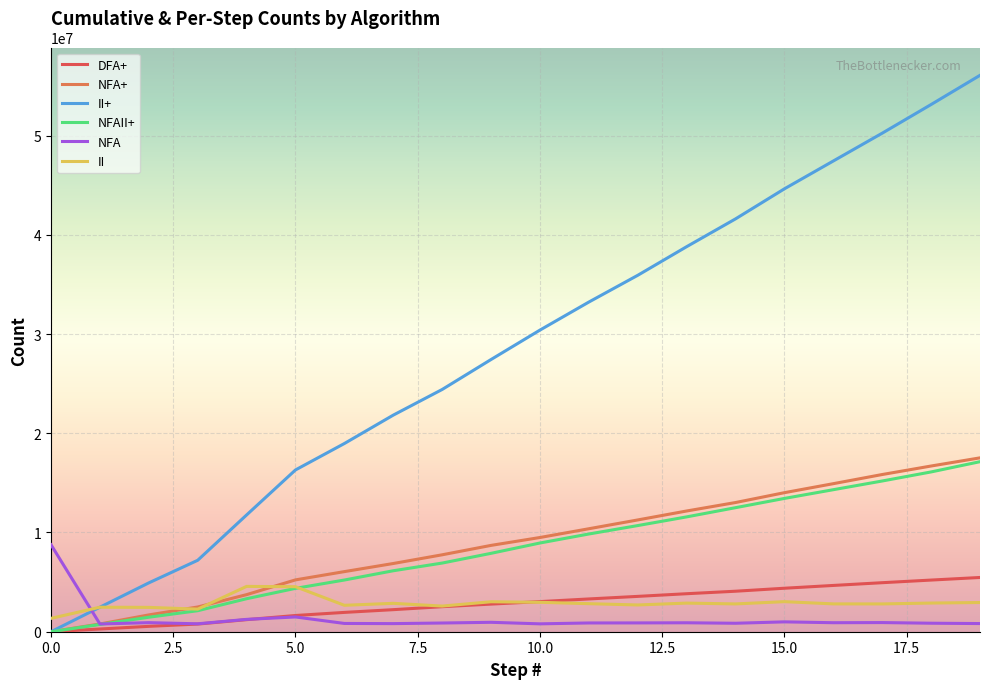

Which series has the largest total across all categories?

II+